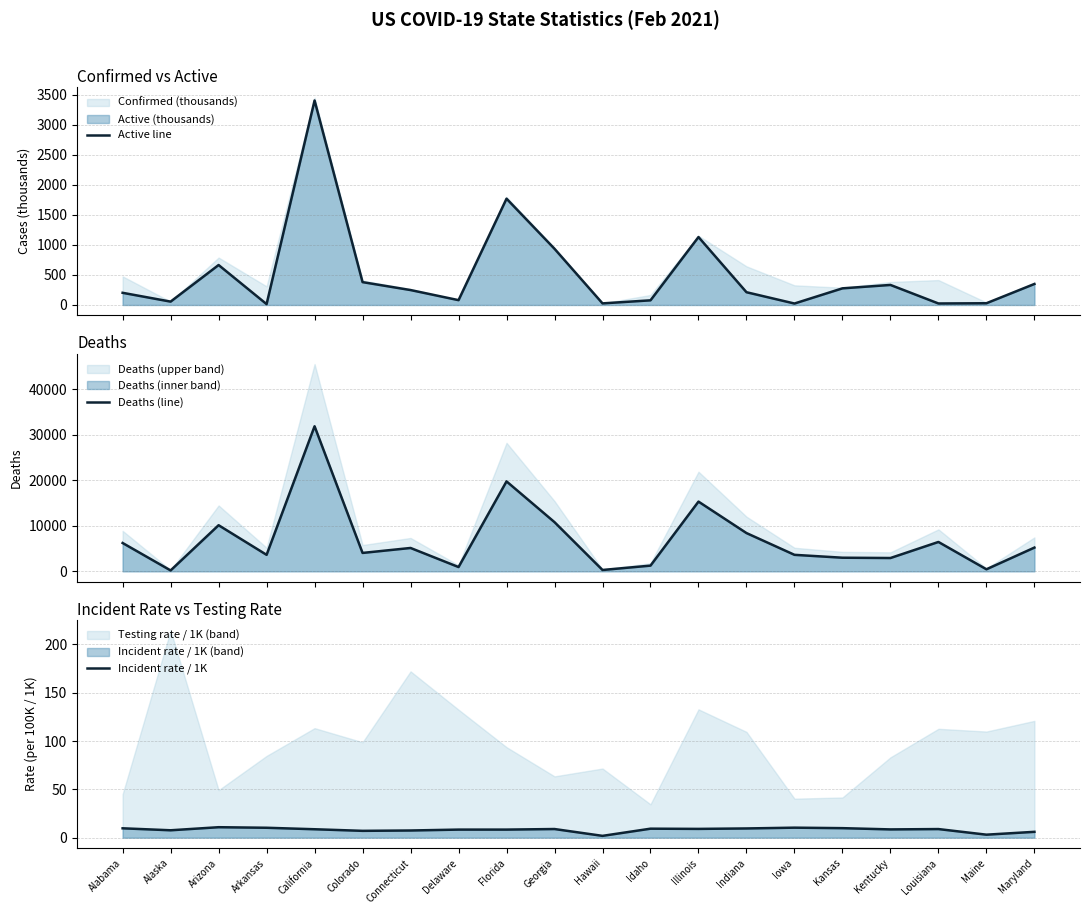

Does the chart display data point markers on the line(s)?

No